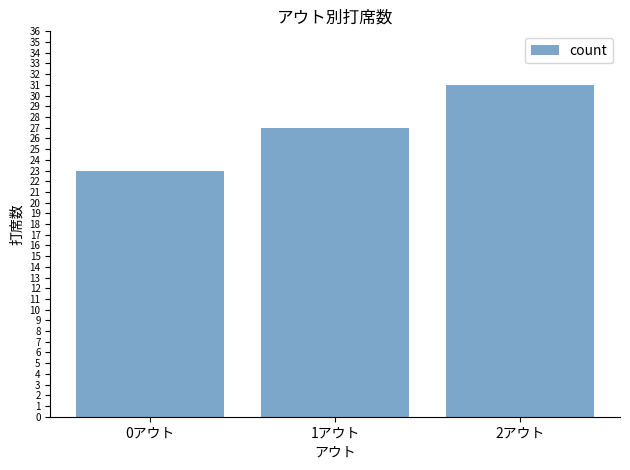

Rank the categories by value from lowest to highest.

0アウト, 1アウト, 2アウト